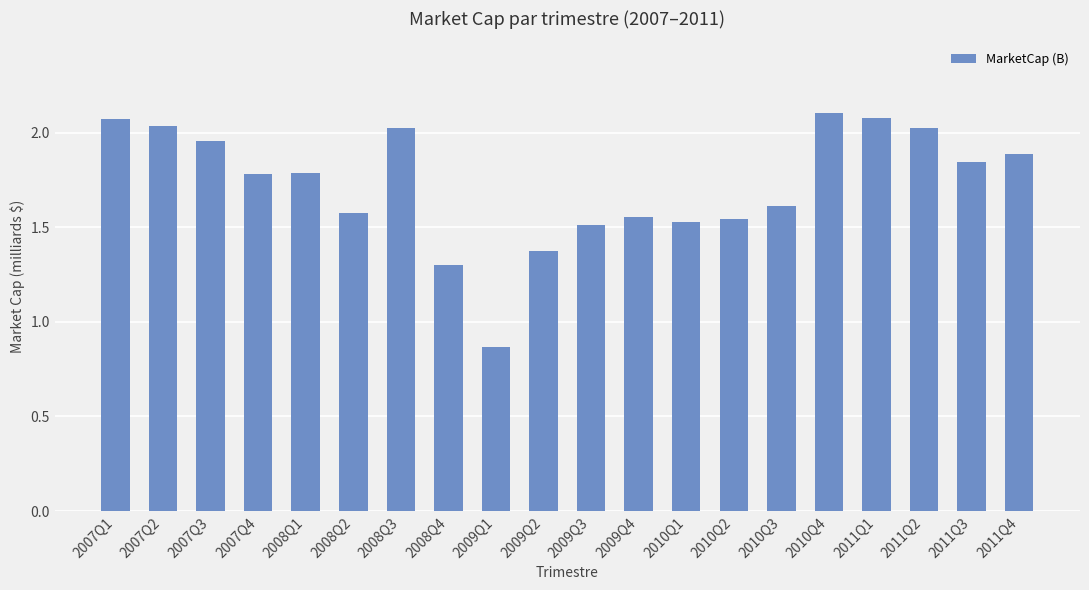

How many series are shown in this chart?

1